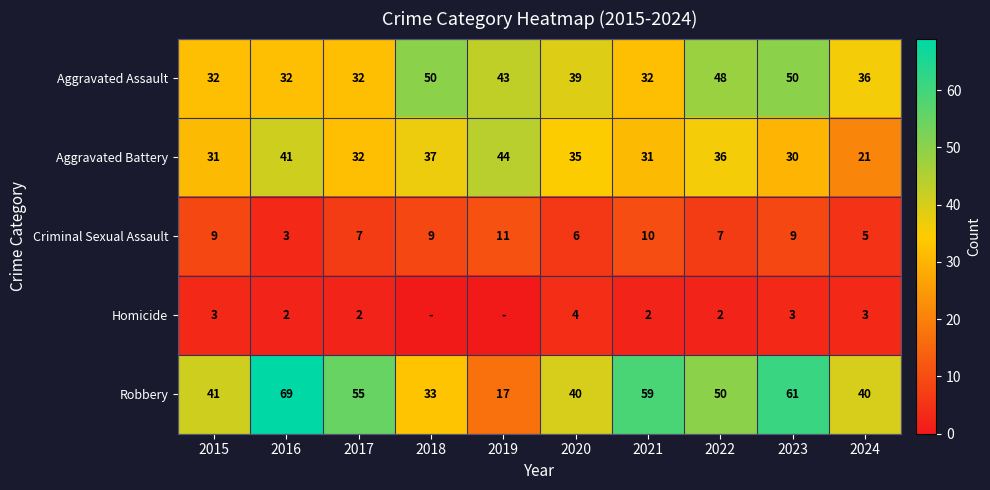

True or false: Homicide has a value of 1 at 2016.

False